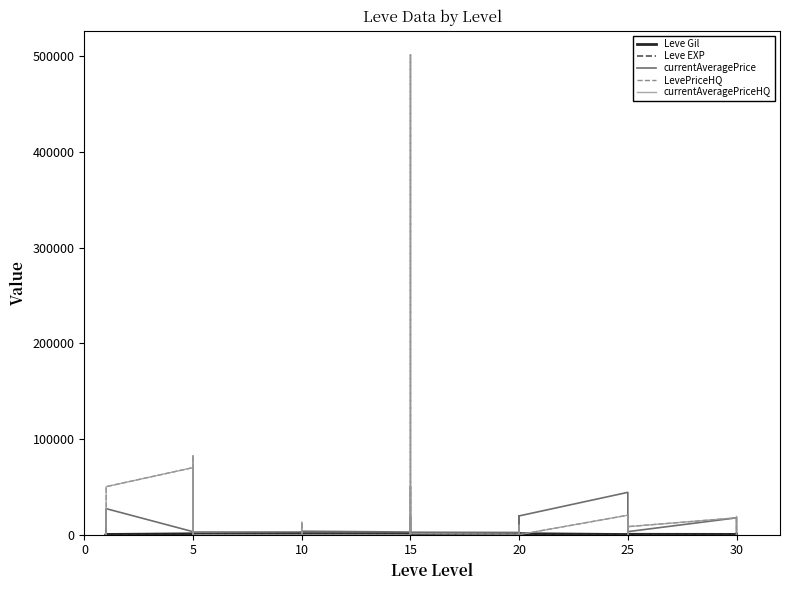

Which has a higher value, 5 or 10?

10